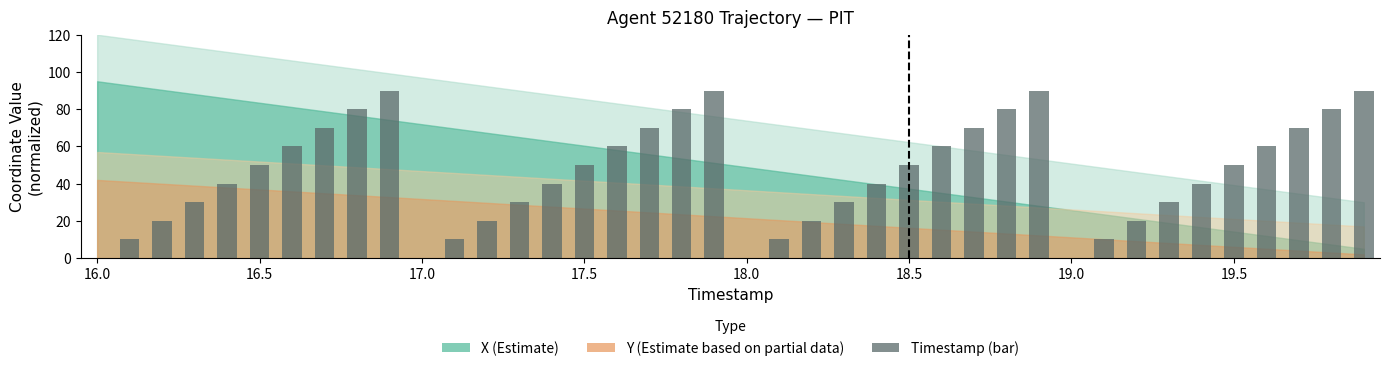

What is the average value?

45.0